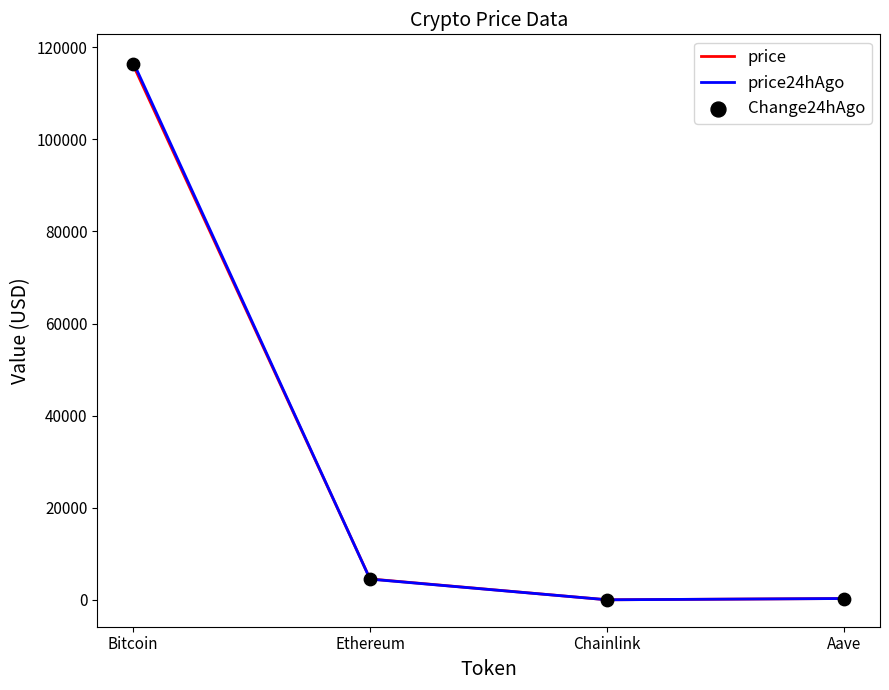

At which category is the sum across all series the highest?

Bitcoin